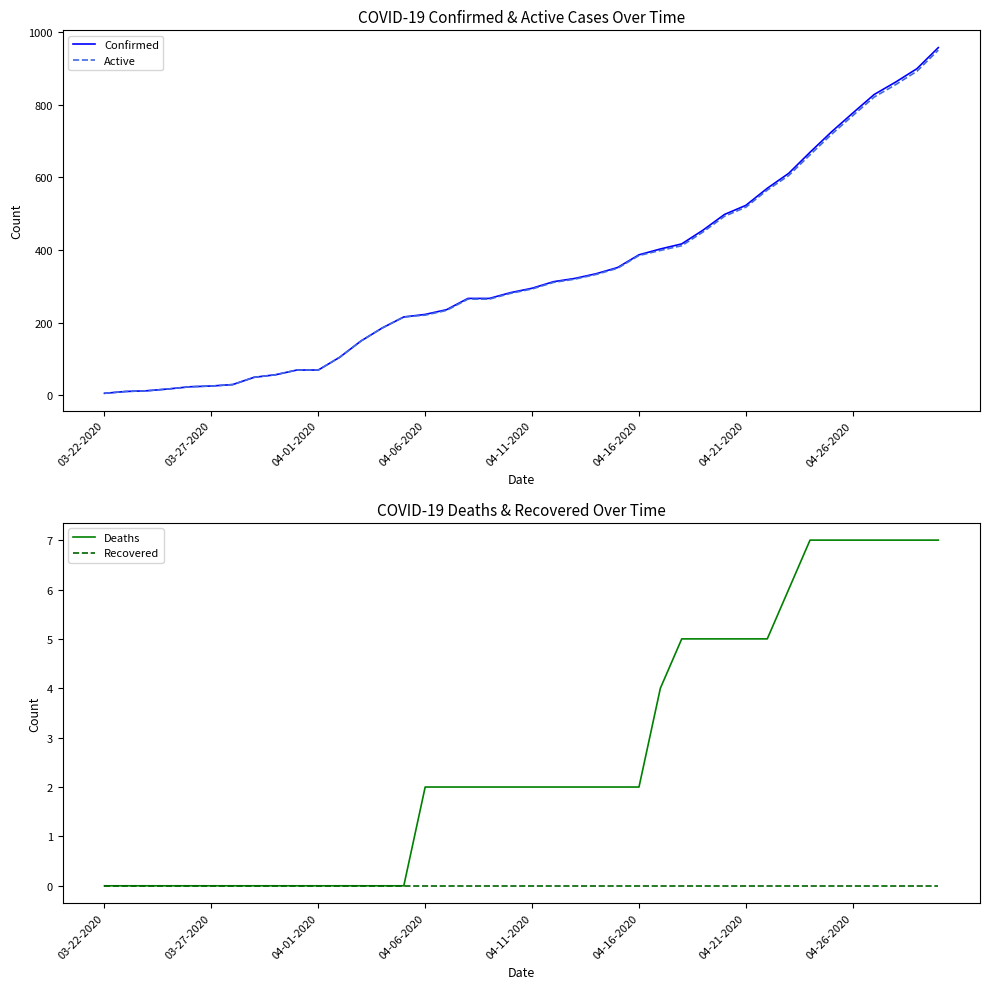

What is the maximum value for Active?

950